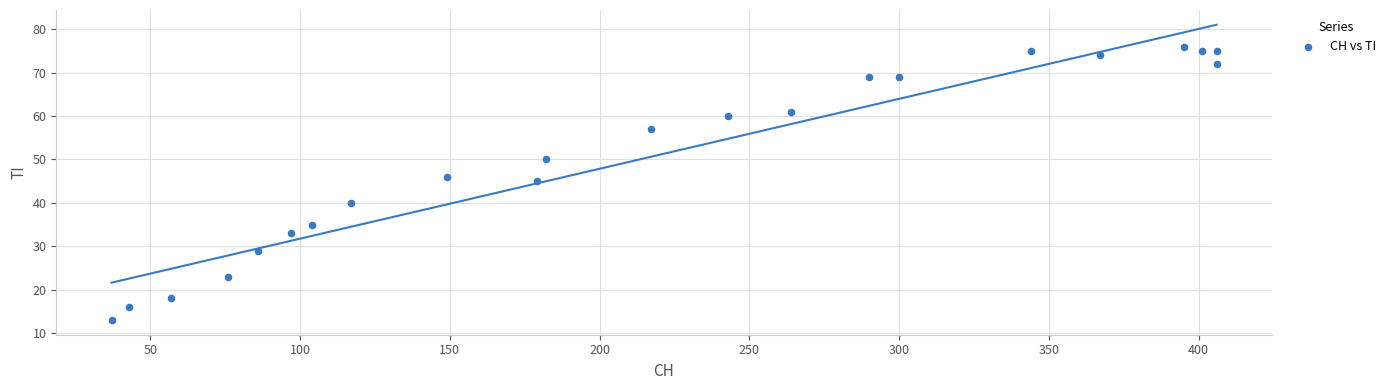

What is the range of Y values (max minus min)?

63